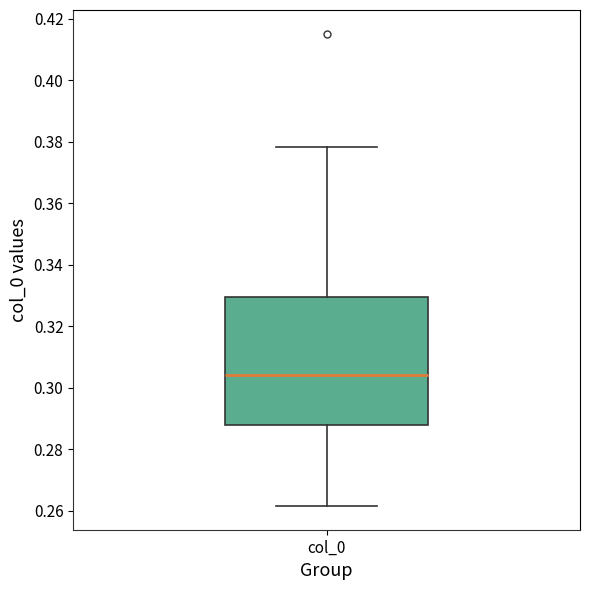

Transcribe this box plot: give where the median line is, the range the box spans, and where the two whiskers end, as read against the y-axis. The values are not printed on the chart, so give them approximately, as read against the axis.

median 0.304, box 0.288 to 0.330, whiskers 0.262 to 0.378